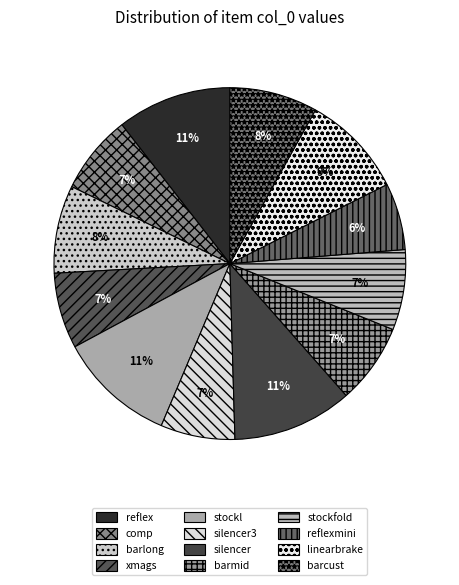

Which category has the smallest portion of the pie?

reflexmini